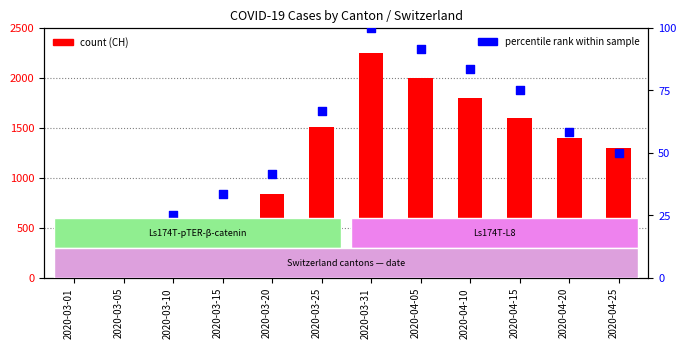

Which series has the largest Y range (max minus min)?

CH (count)